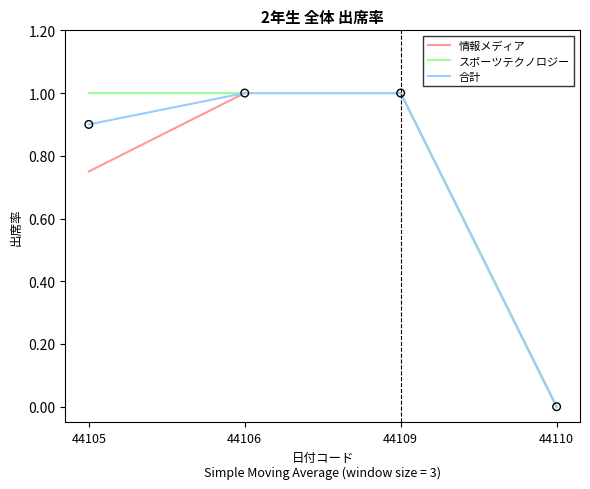

Which label corresponds to the smallest value in the chart?

44110